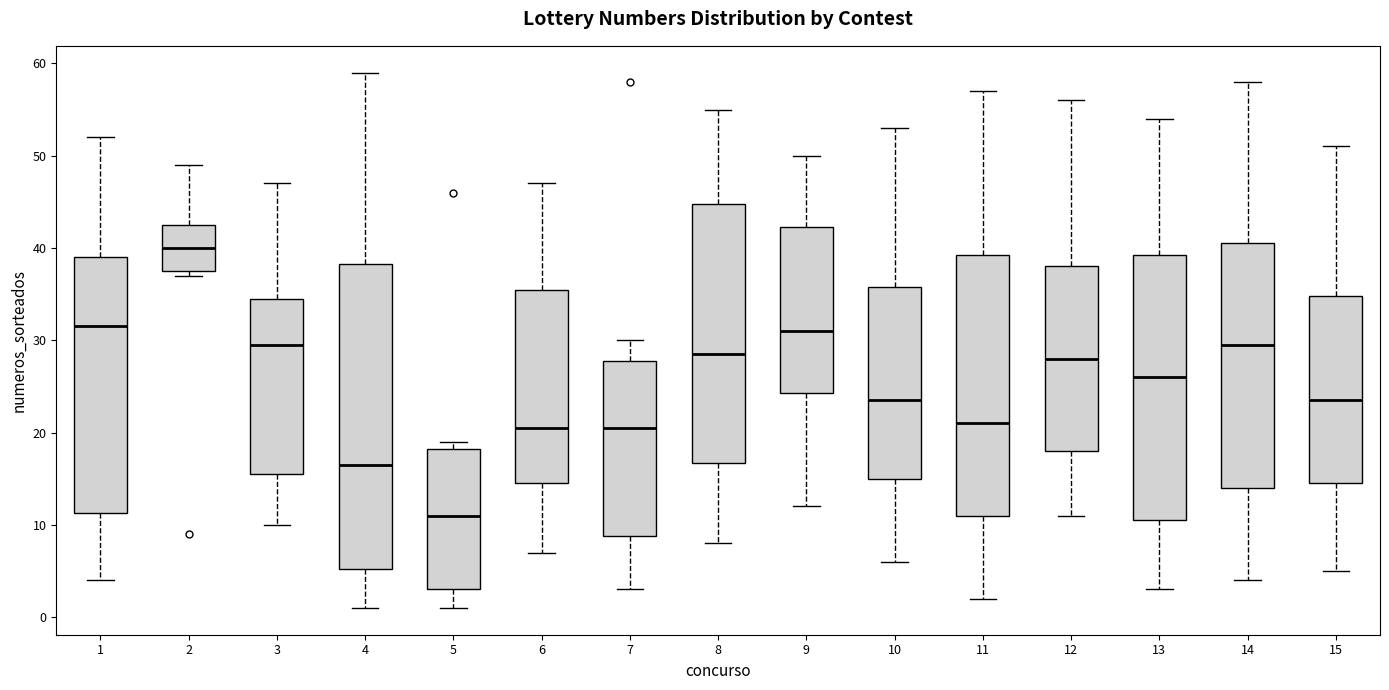

Which box is the tallest, from its lower edge to its upper edge?

4